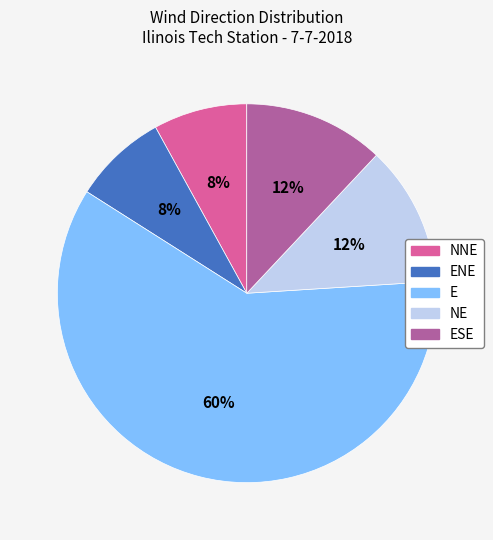

Is there any slice that represents more than half of the pie?

Yes